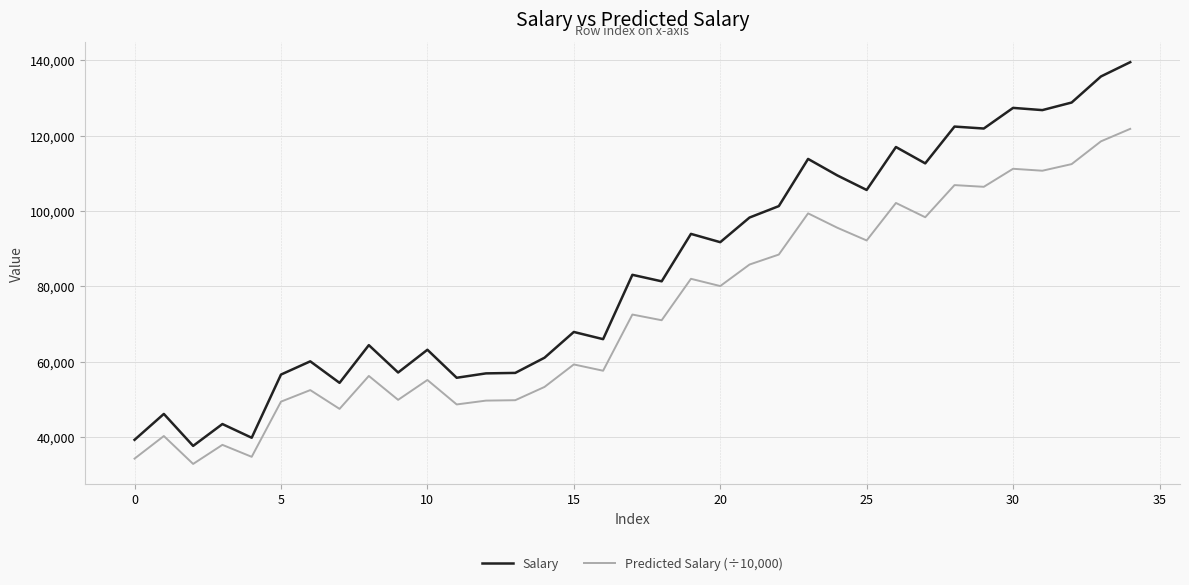

Rank the series by their maximum value, from highest to lowest.

Salary, Predicted Salary (÷10,000)